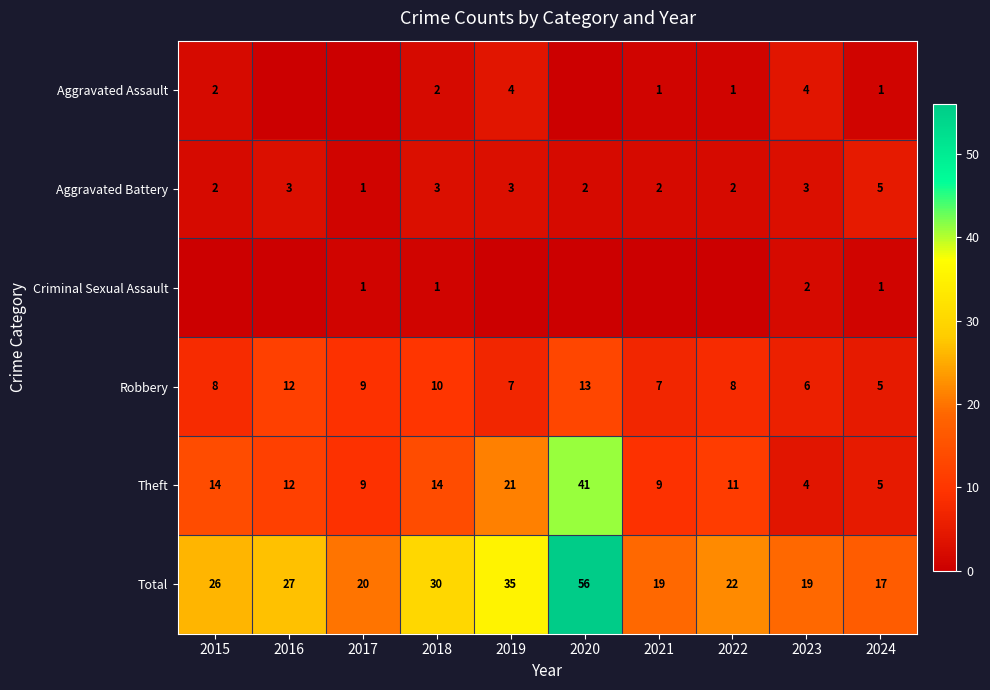

Which has a higher value, 2017 or 2019?

2019